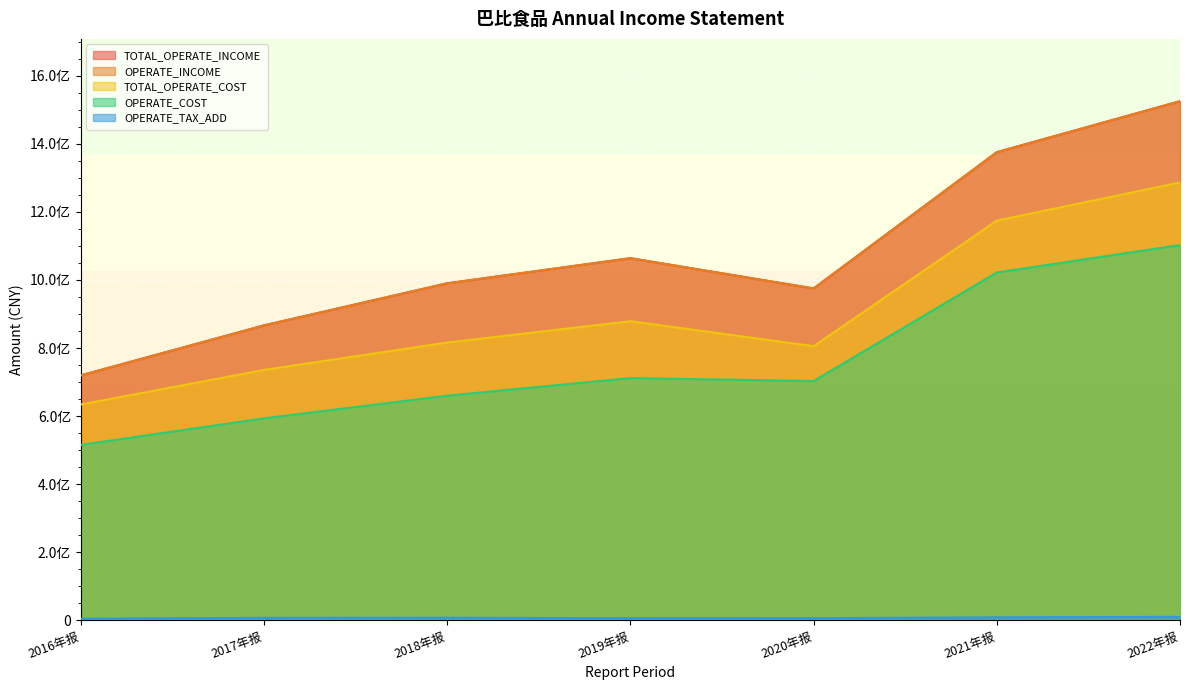

The value of OPERATE_INCOME at 2016年报 is 1039303135.9. True or false?

False